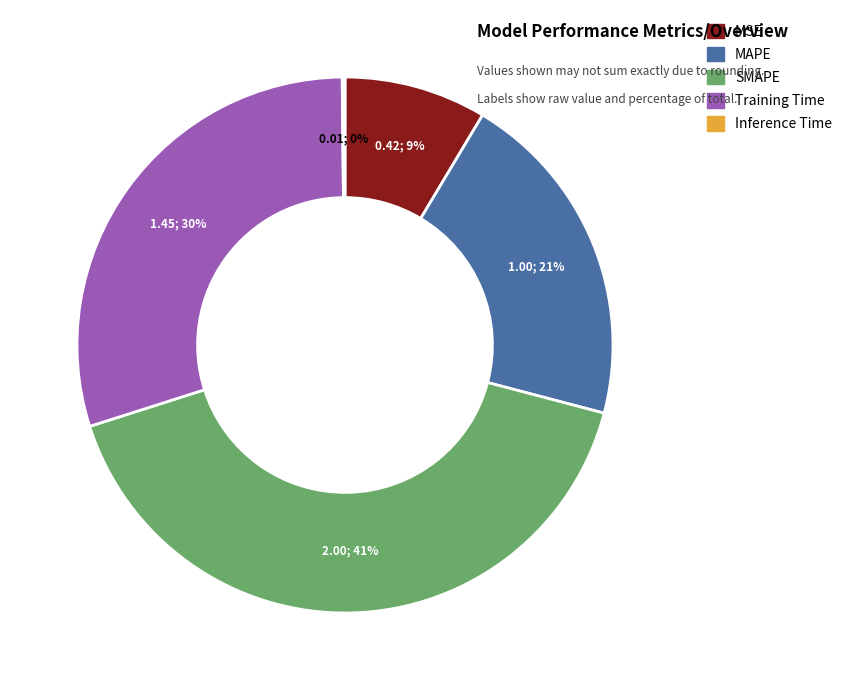

To the nearest percent, what percentage of the pie is Training Time?

30%